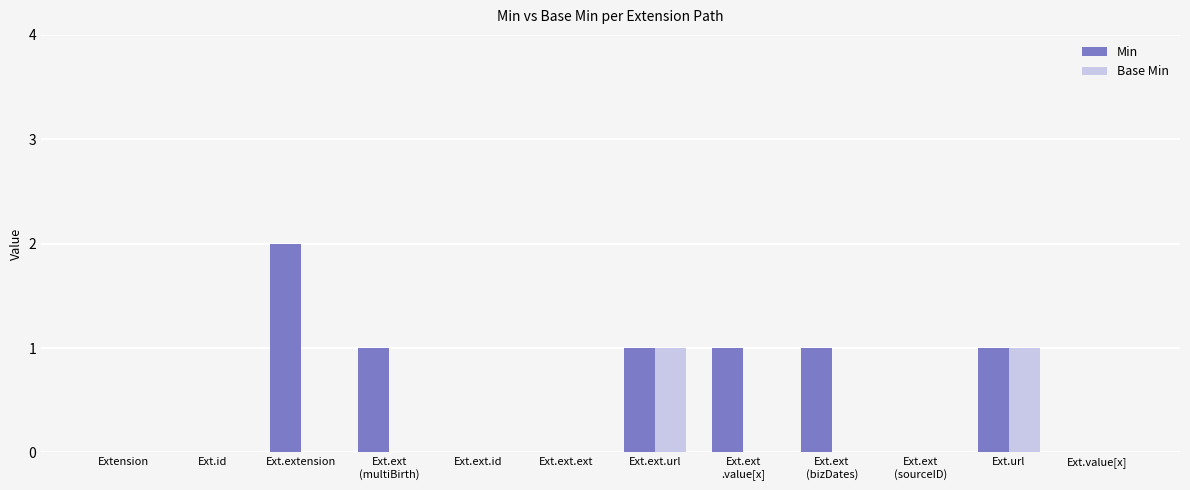

At which label does Min reach its peak?

Ext.extension